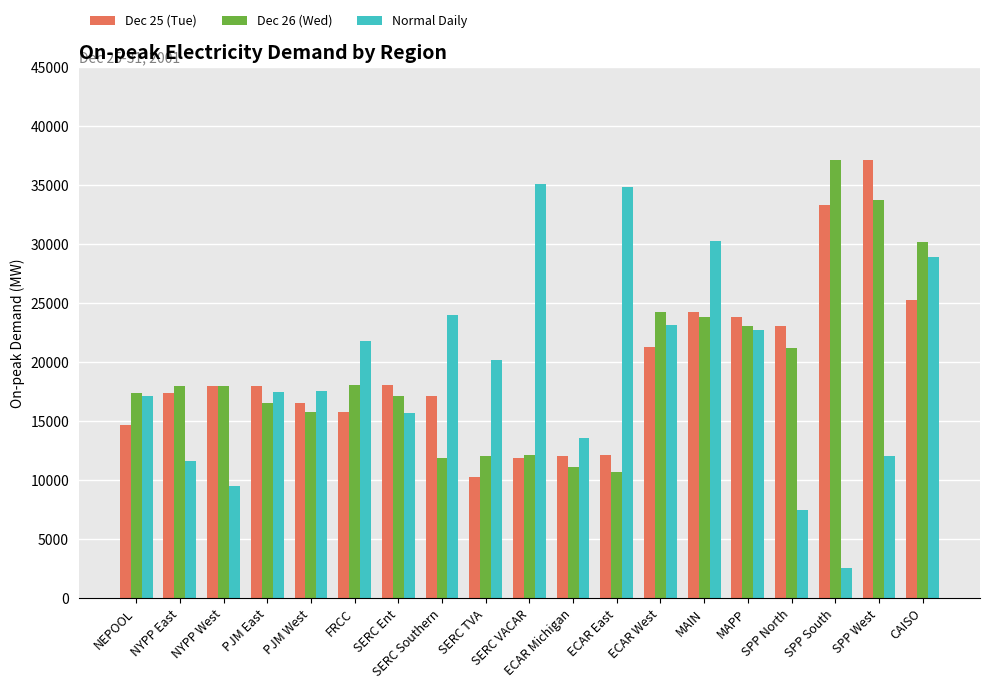

At how many categories does at least one series exceed 16464?

18